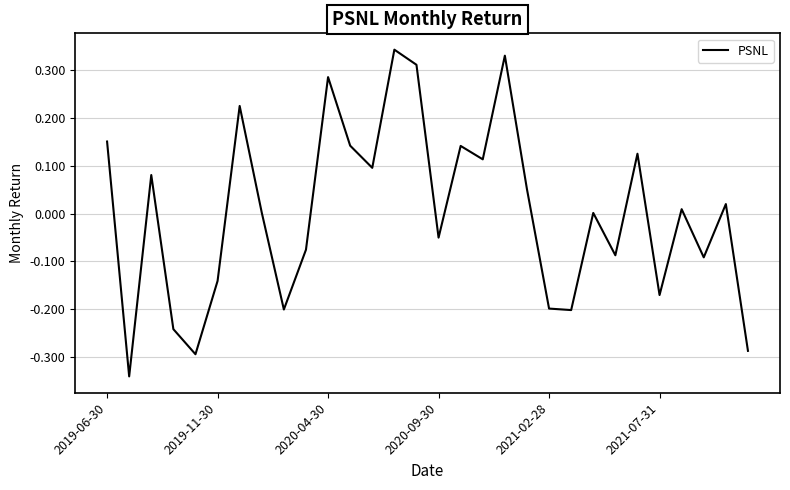

What is the difference between the maximum and minimum values?

0.7